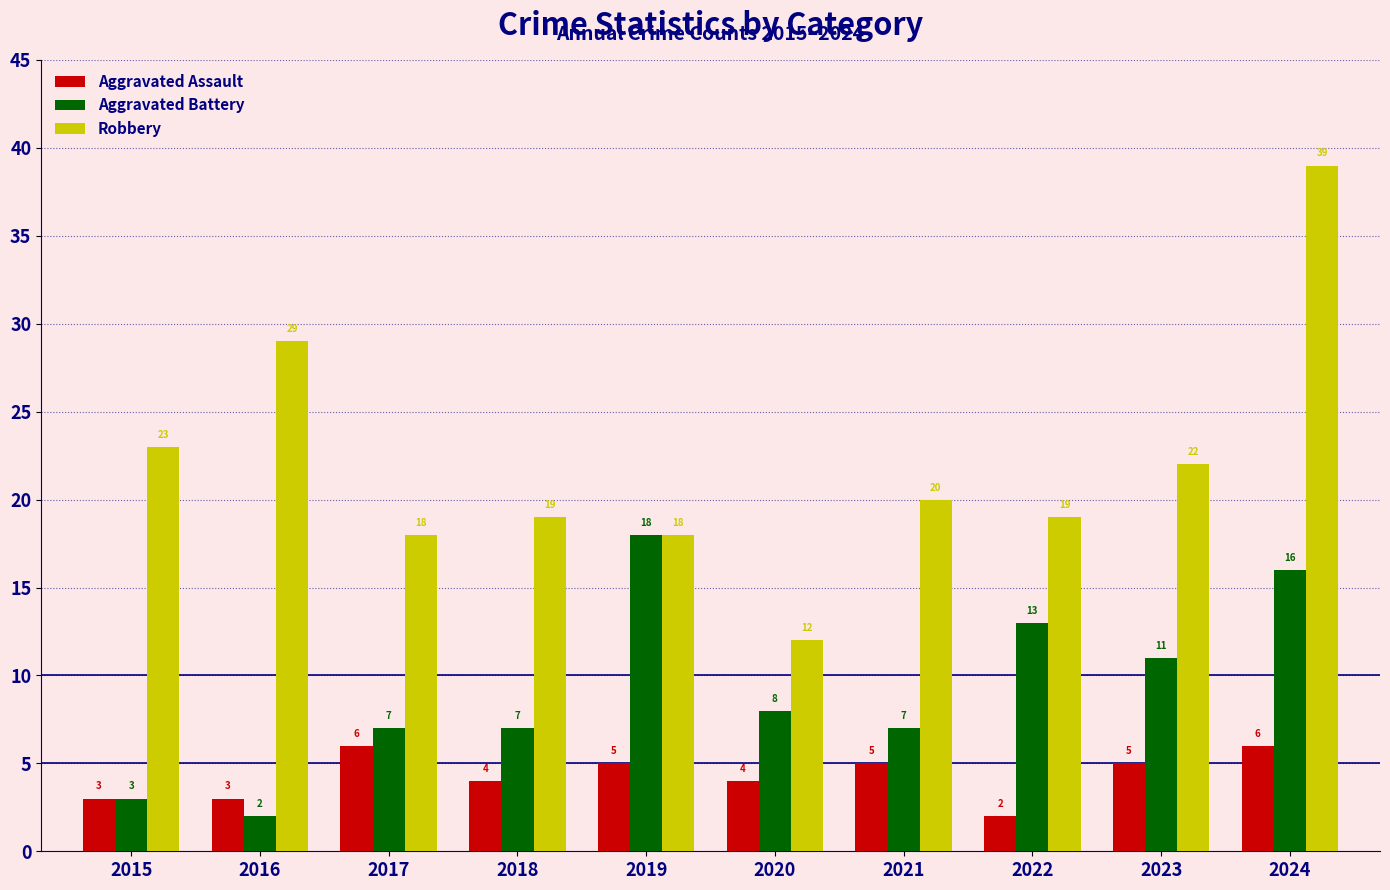

What is the minimum value shown in the chart?

2